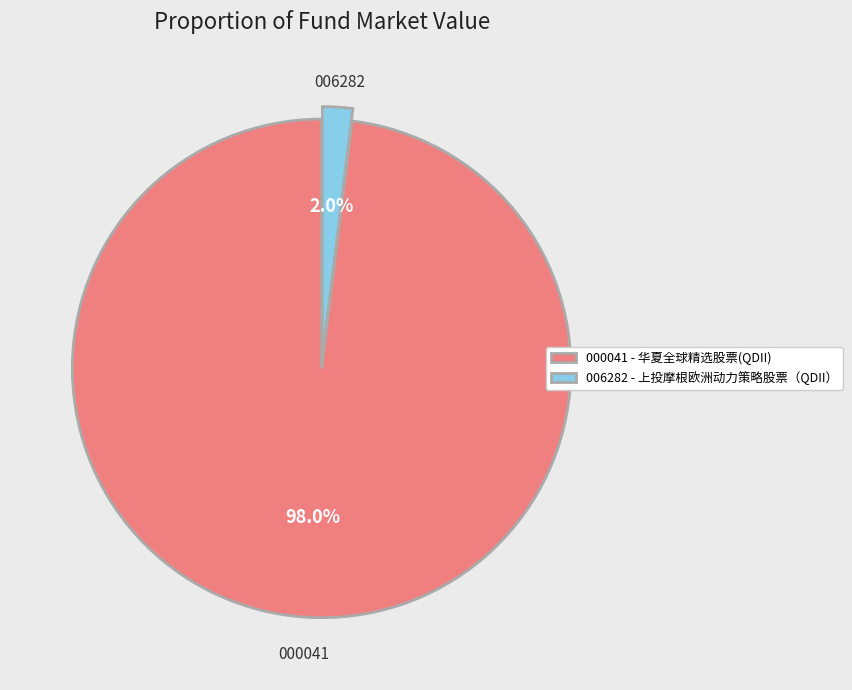

Does 000041 - 华夏全球精选股票(QDII) represent more than half of the total?

Yes